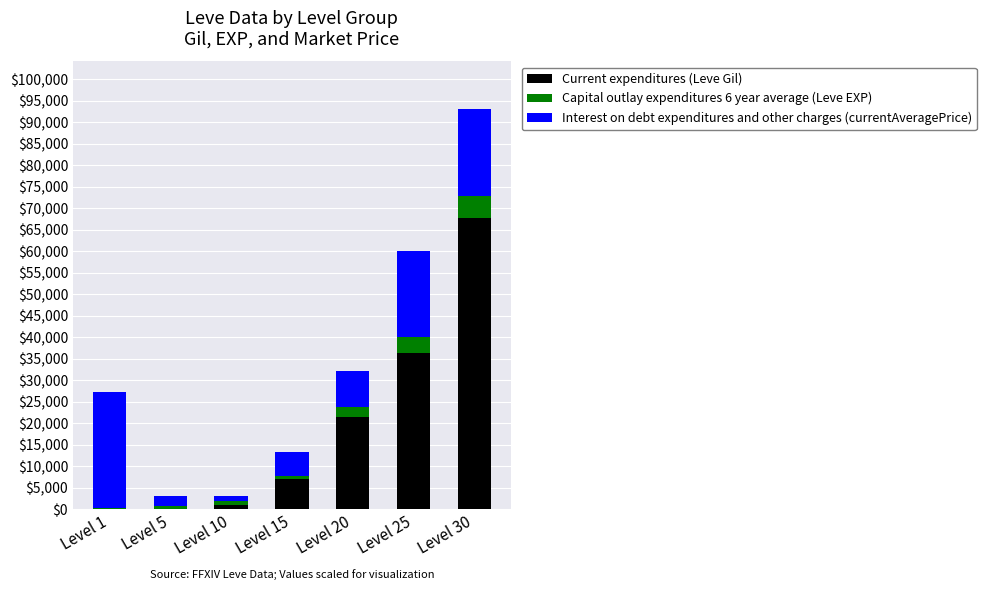

What is the maximum value for Current expenditures (Leve Gil)?

67730